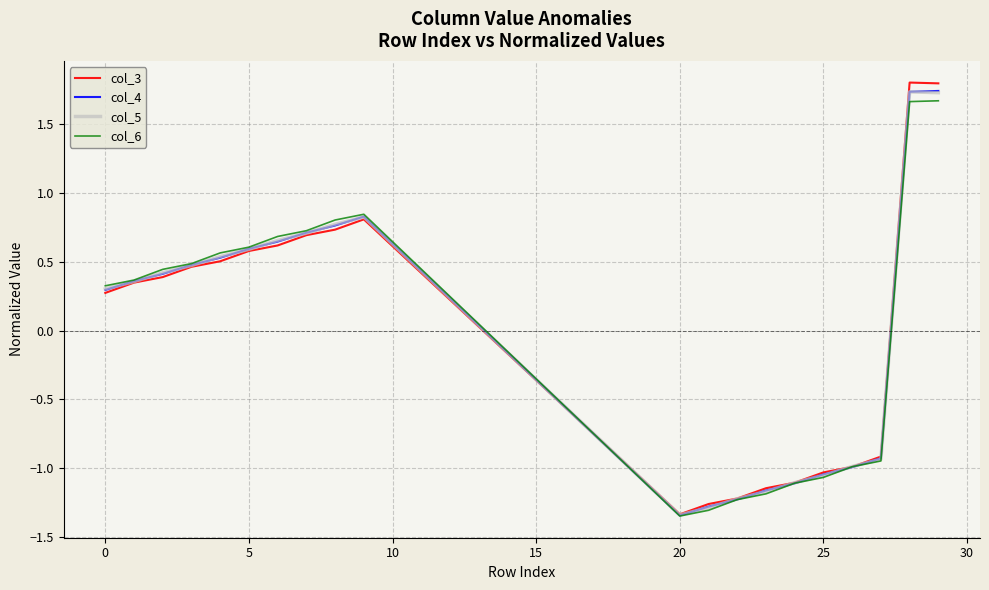

What is the maximum value for col_3?

1.8